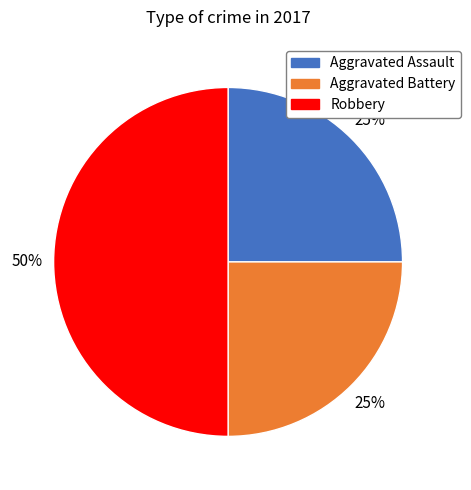

Is it true that Aggravated Battery is 40% of the pie?

False